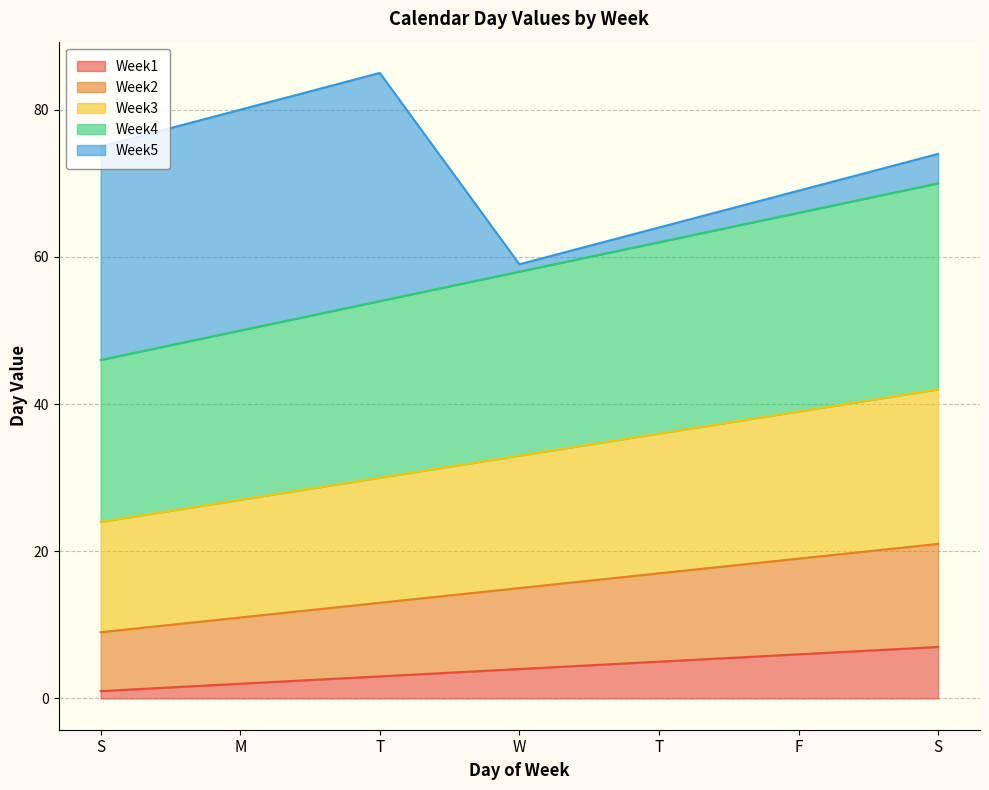

How many values in the Week1 series exceed 4?

3